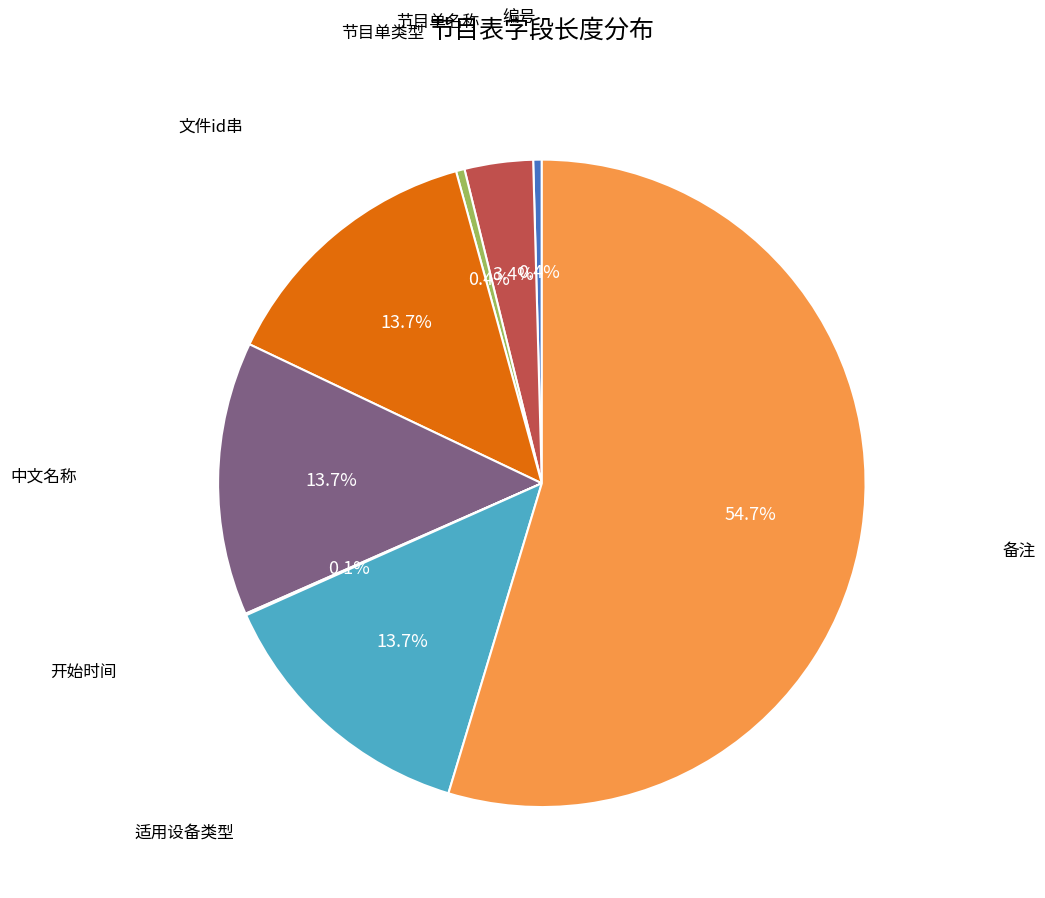

To the nearest percent, what is the average slice percentage?

12%